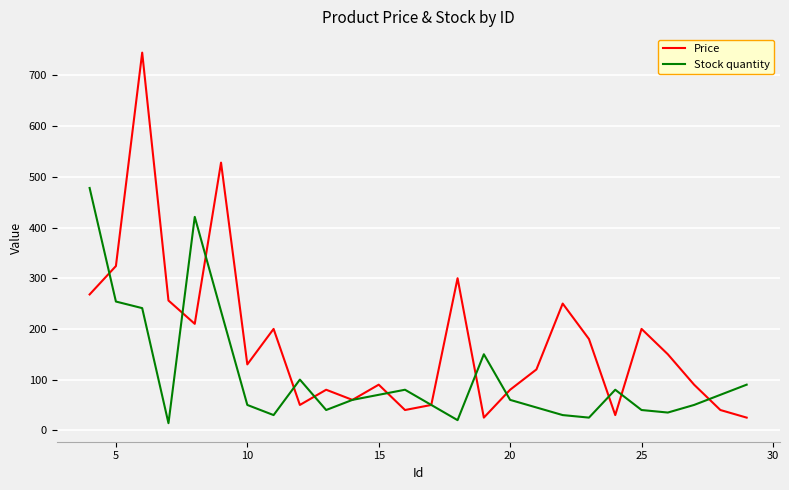

What is the highest value of the Price series?

745.0